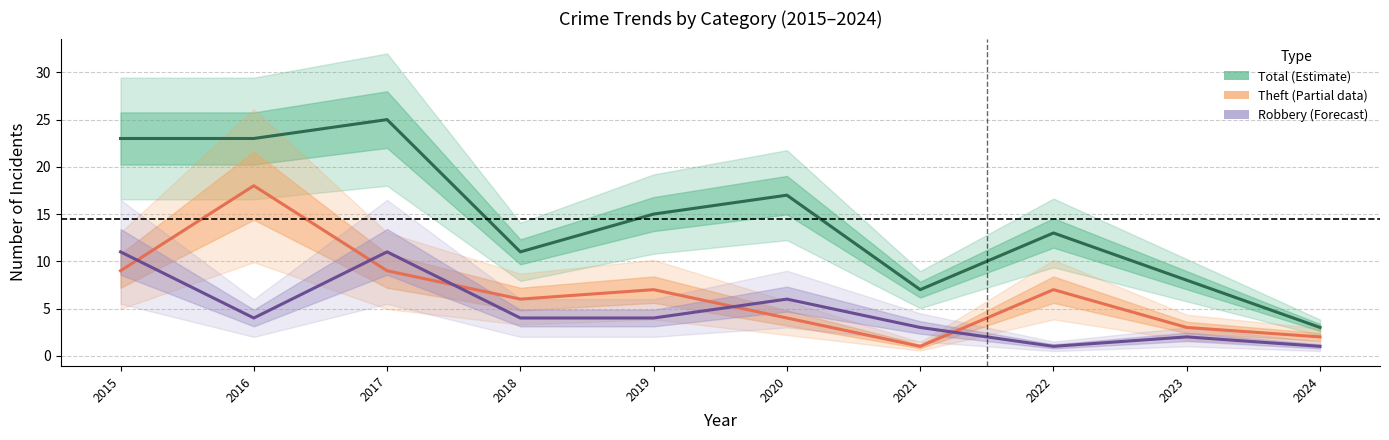

How many lines are shown in the chart?

3